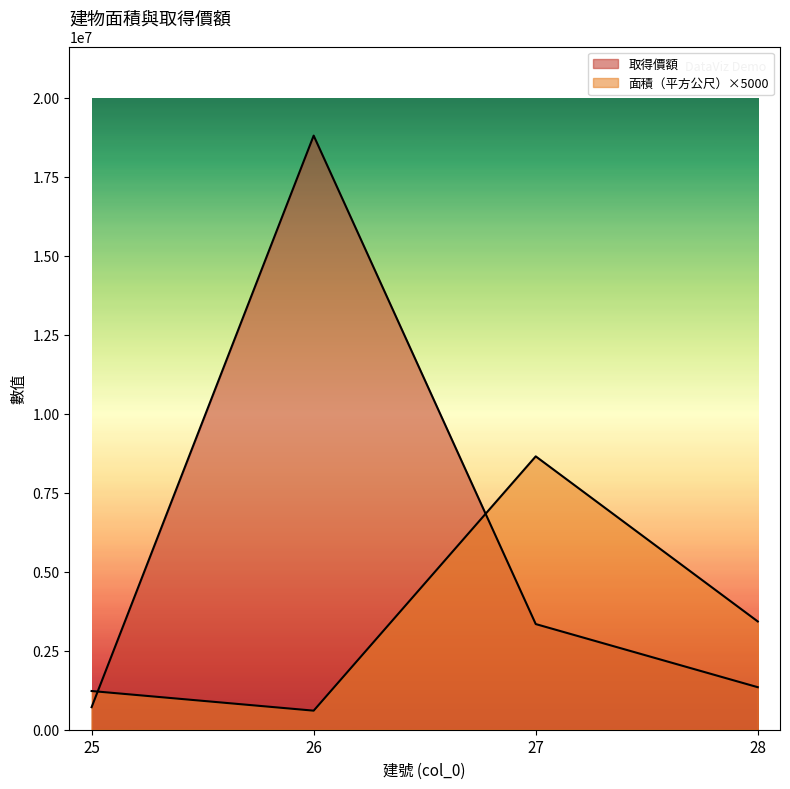

What is the difference between the maximum and minimum values in the 取得價額 series?

18094851.0